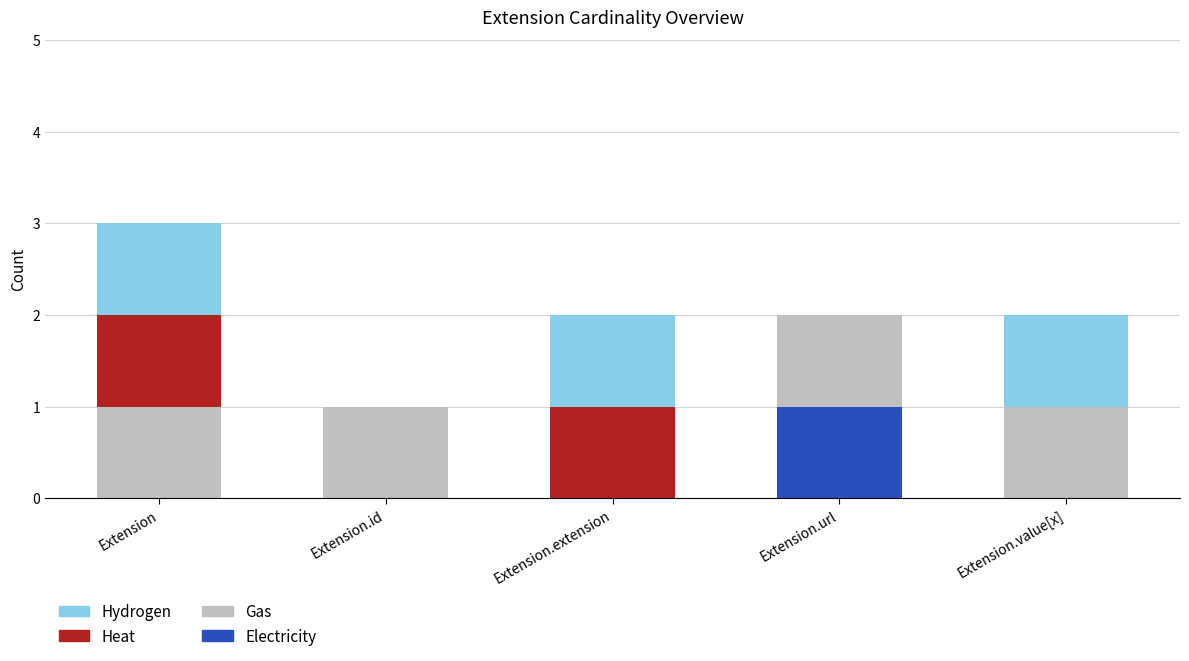

Are the bars grouped side by side (vs. stacked)?

No